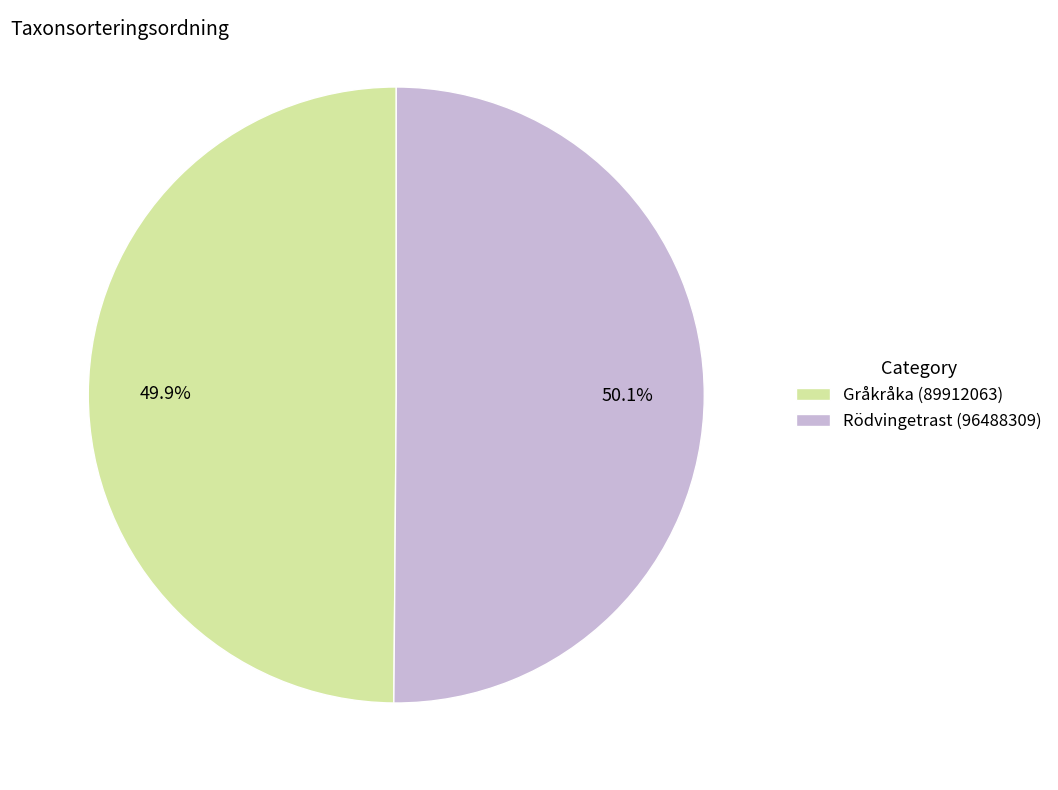

Is there a majority slice in this chart?

Yes